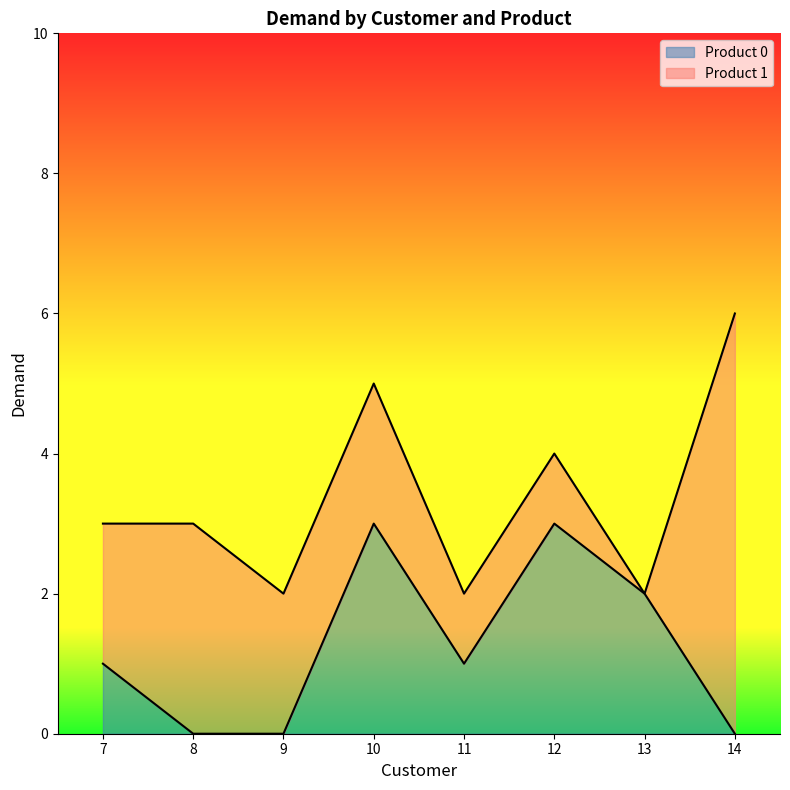

What is the value of the 1st point from the left?

1